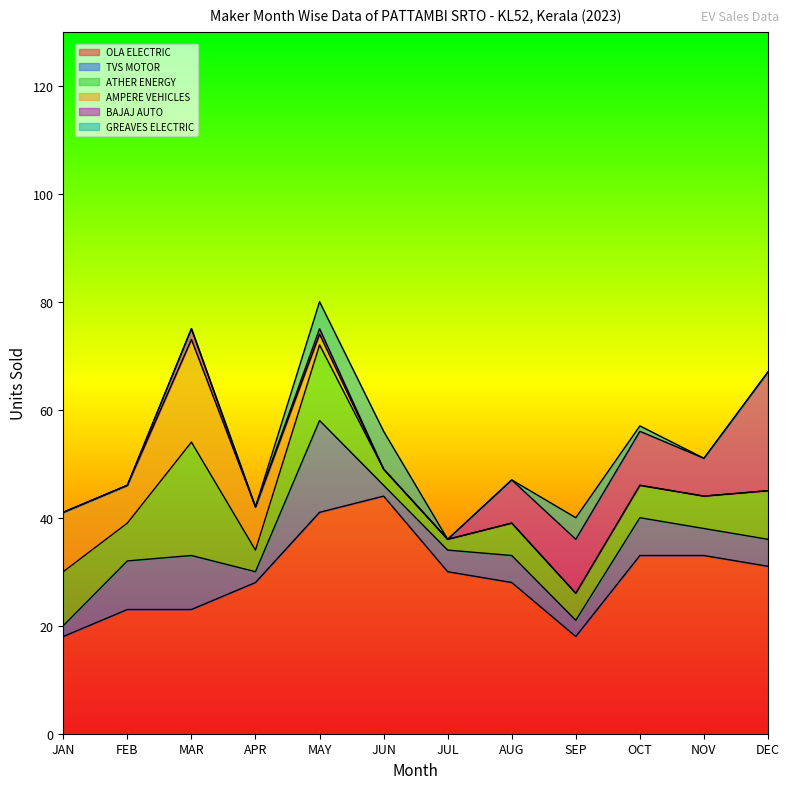

How many data points in BAJAJ AUTO are above 2?

5